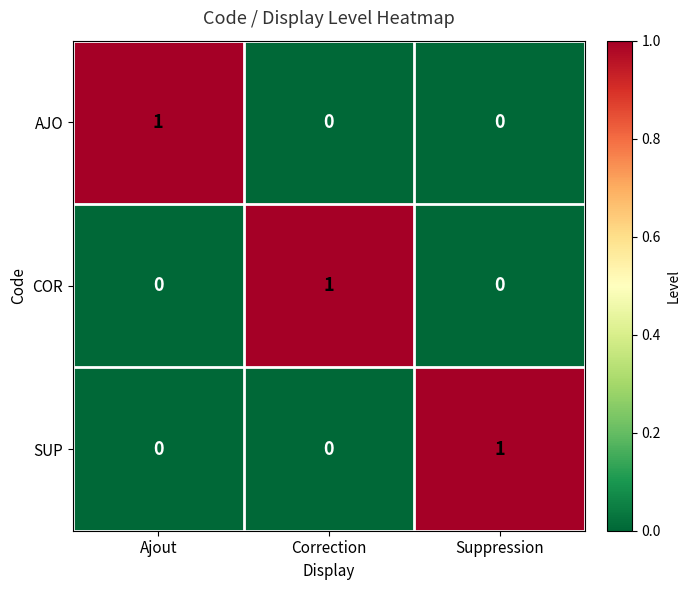

What is the maximum value shown in the chart?

1